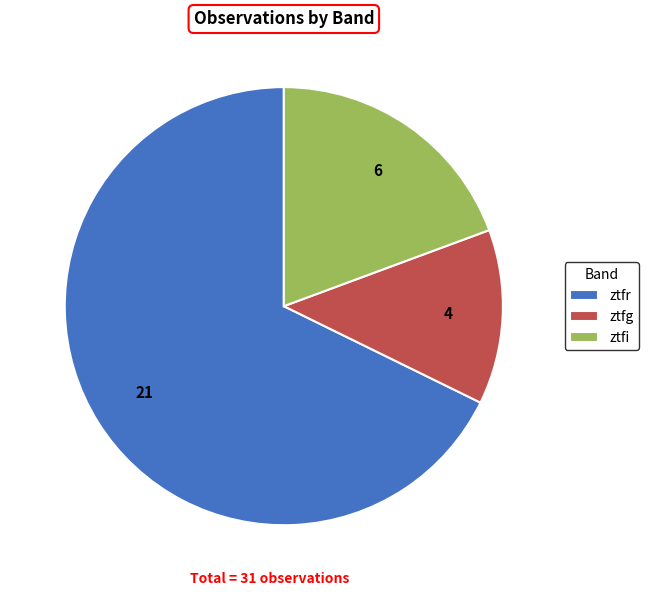

Does any single category account for the majority?

Yes